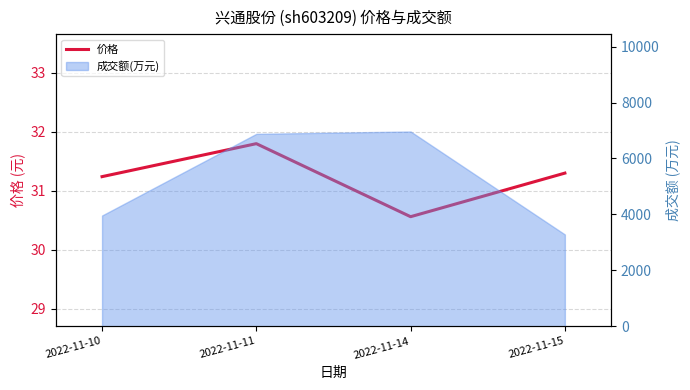

How many lines are shown in the chart?

1